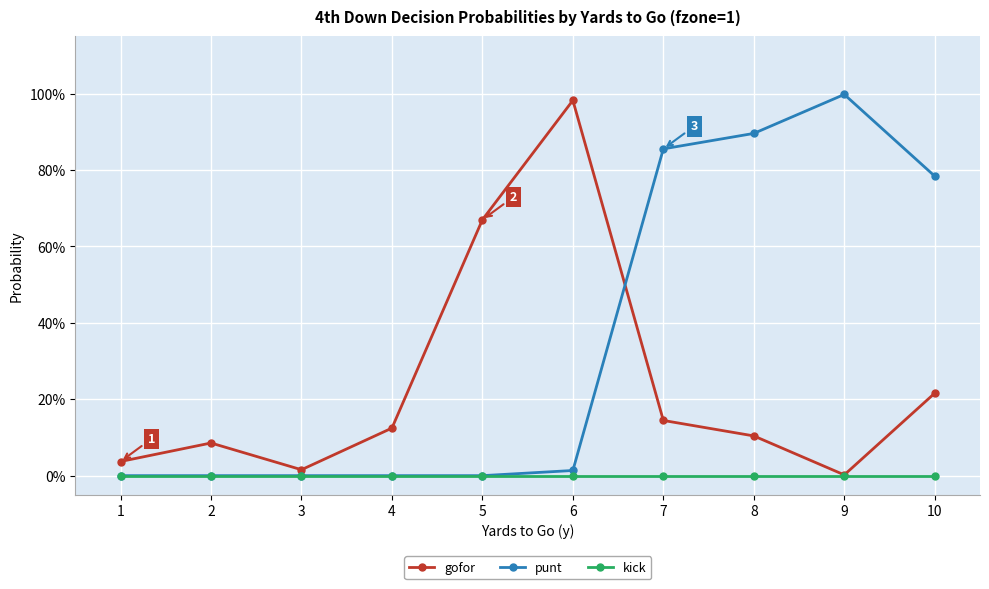

Rank the categories by gofor value from highest to lowest.

6, 5, 10, 7, 4, 8, 2, 1, 3, 9